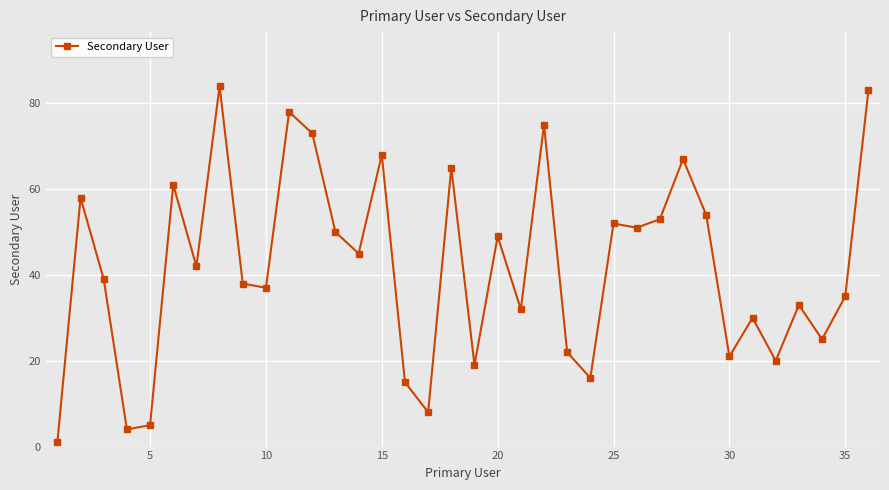

What is the difference between the second highest and second lowest values?

79